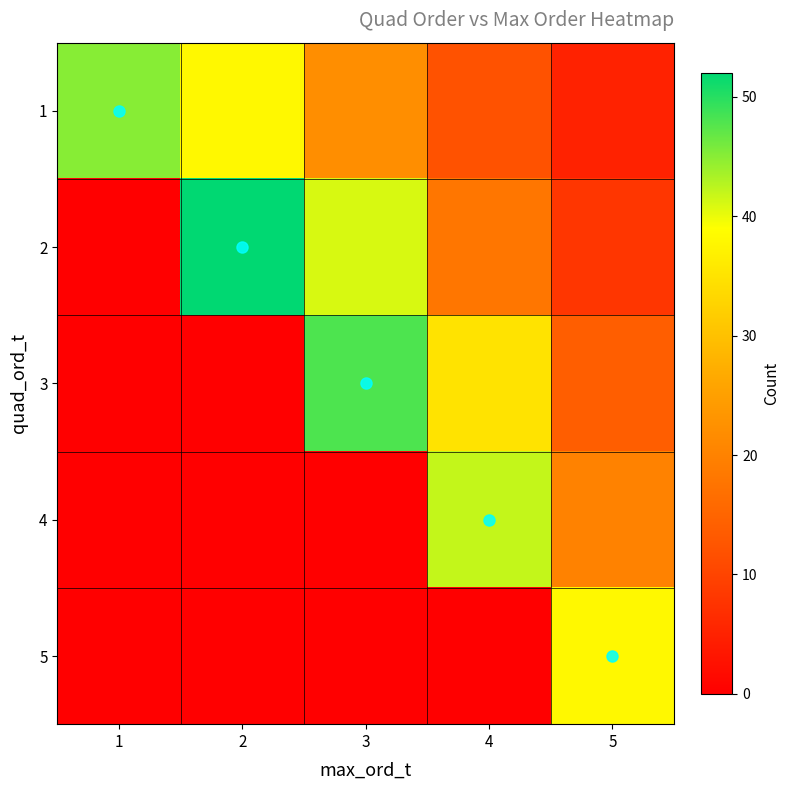

At 1, list the series in order from smallest to largest.

2, 3, 4, 5, 1